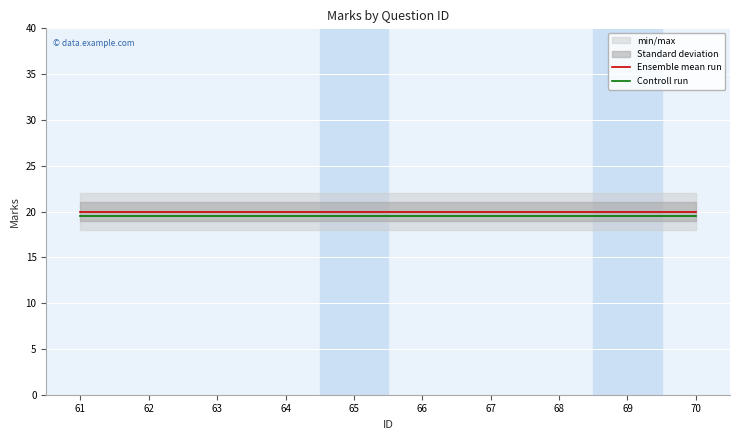

Rank the series by their average value, from highest to lowest.

Ensemble mean run, Controll run